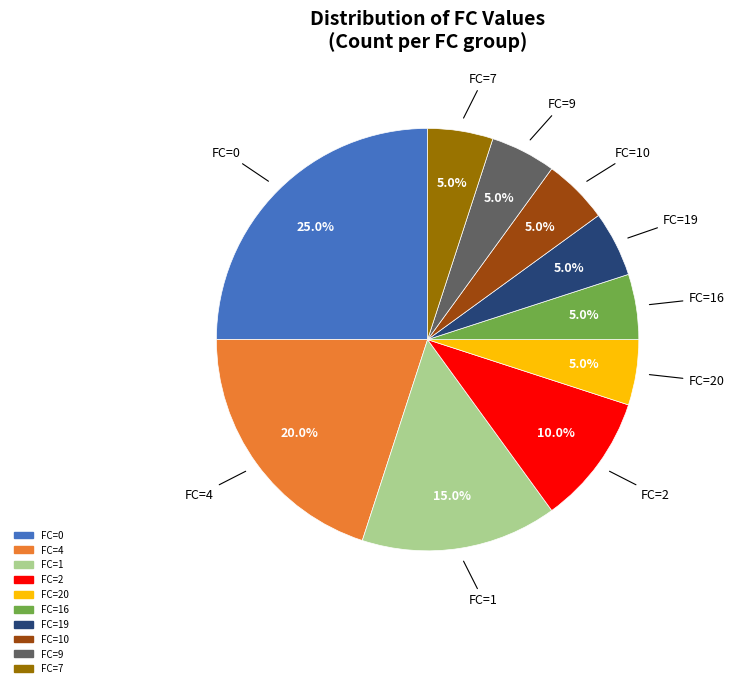

How many slices are in this pie chart?

10